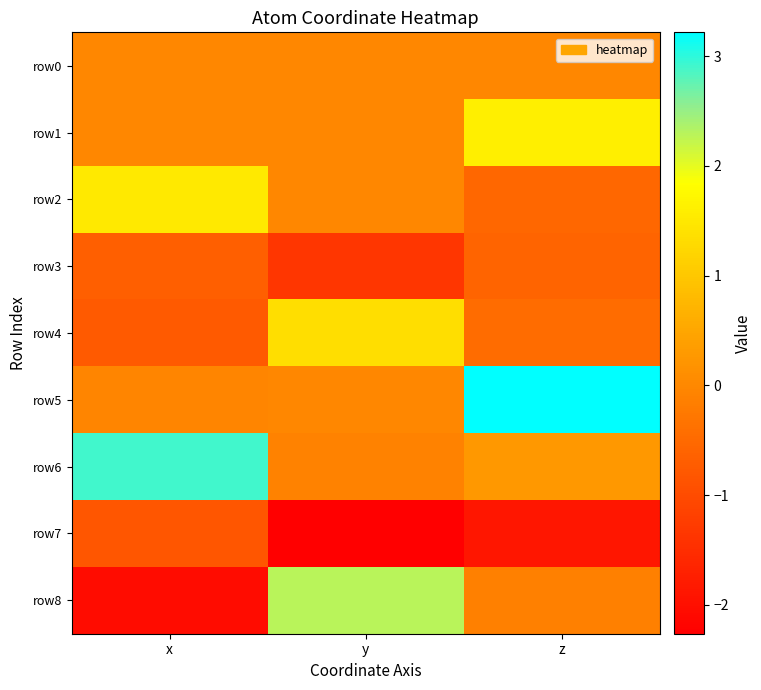

List the series in order of their peak value, lowest first.

row7, row3, row0, row4, row2, row1, row8, row6, row5